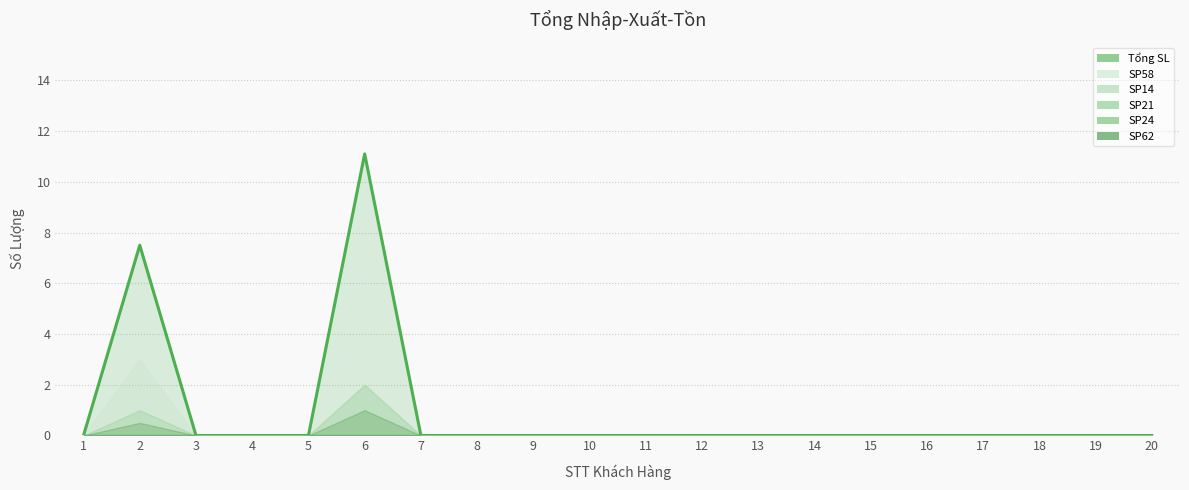

True or false: the data shows -6.2 at 5.

False